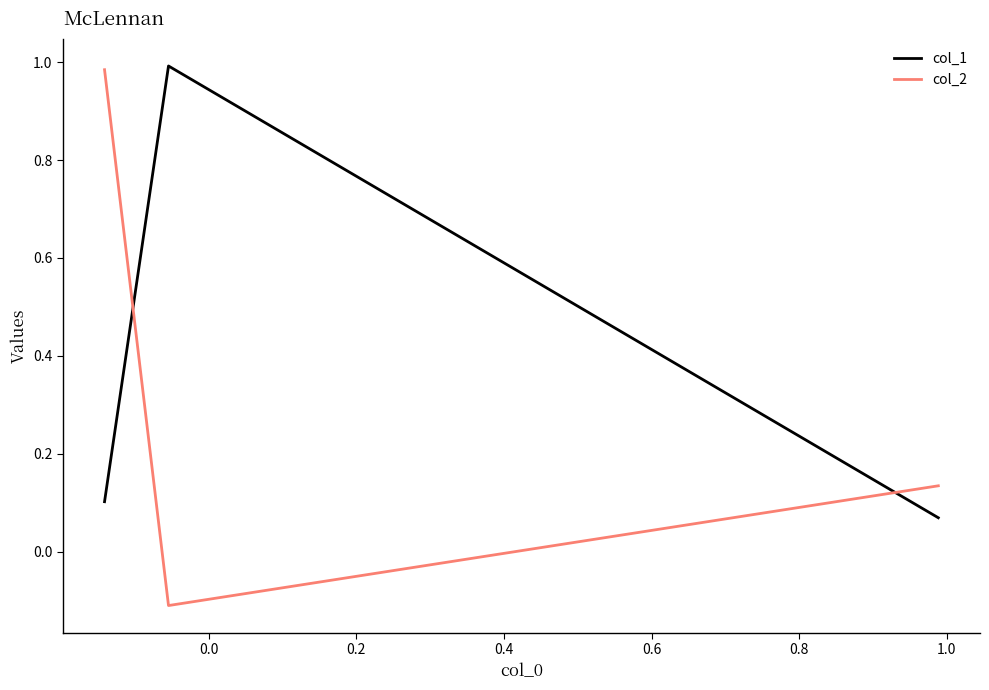

How many lines are shown in the chart?

2